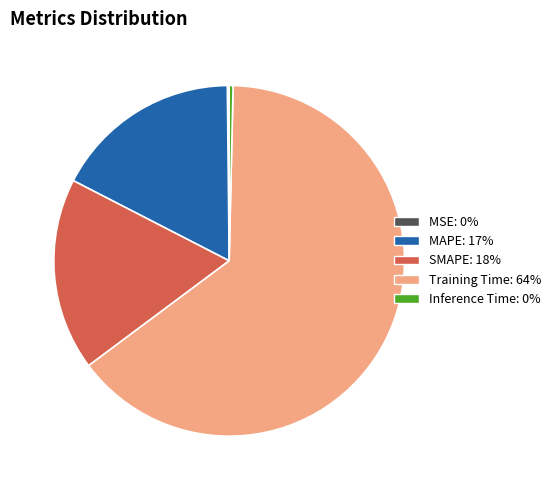

Is the sum of Inference Time and Training Time greater than half?

Yes